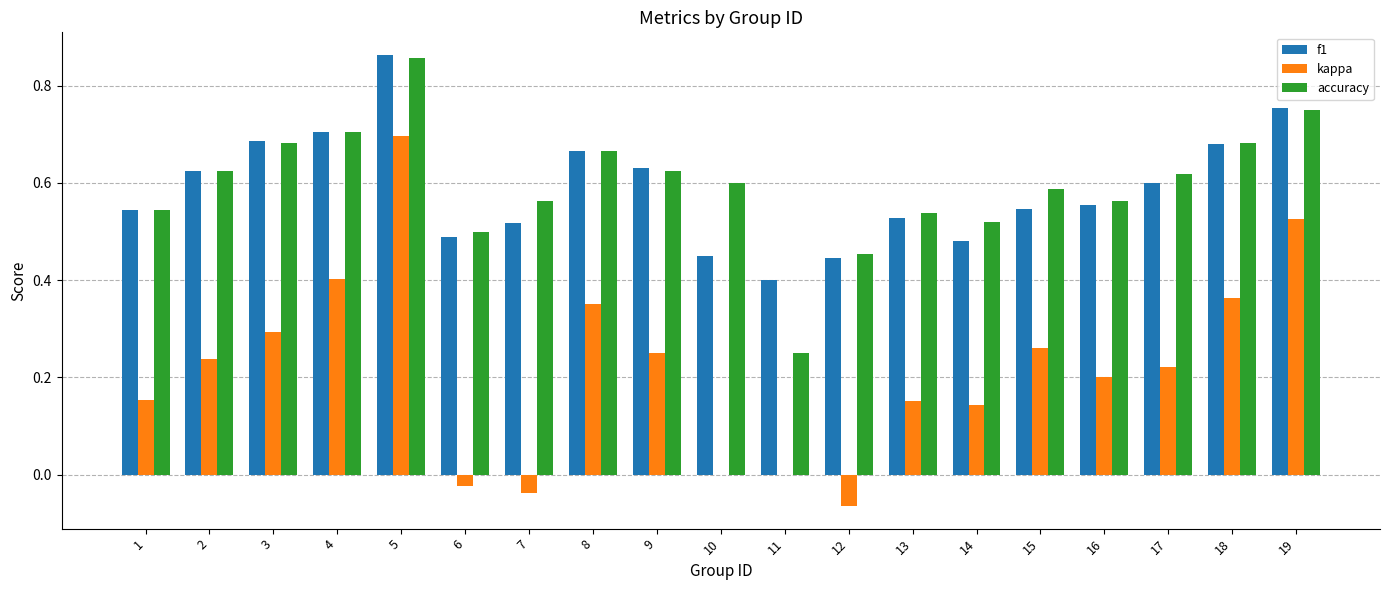

True or false: kappa has a value of 0.4 at 9.

False